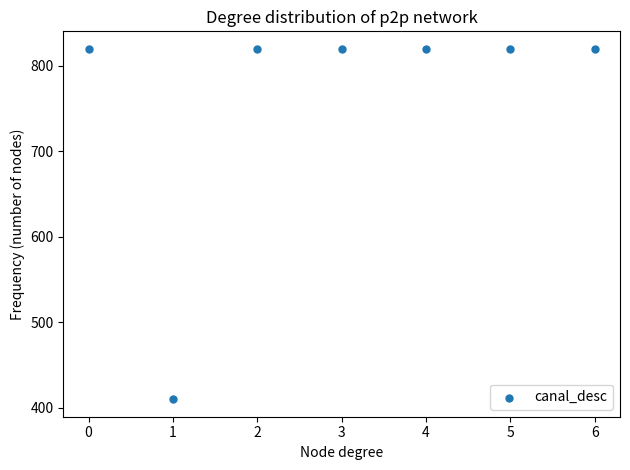

What is the range of Y values (max minus min)?

410